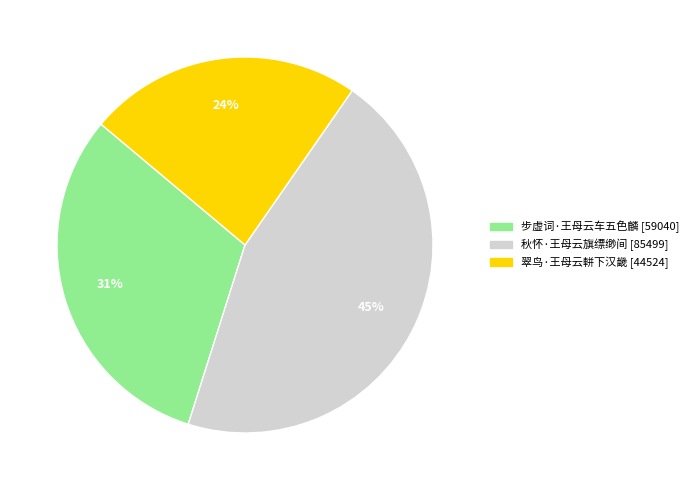

Does 翠鸟·王母云軿下汉畿 account for over 50% of the chart?

No